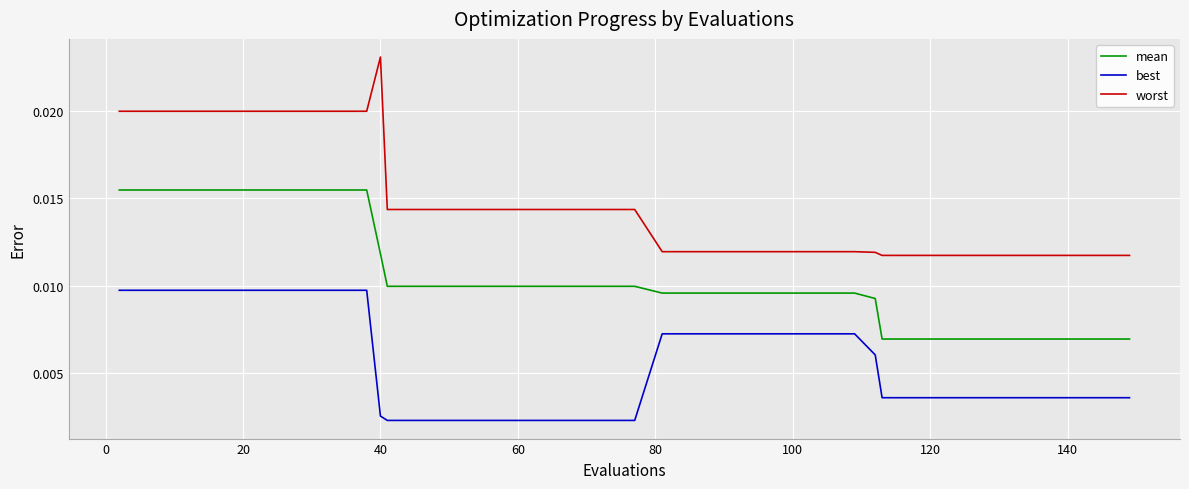

List the series in order of their peak value, lowest first.

best, mean, worst